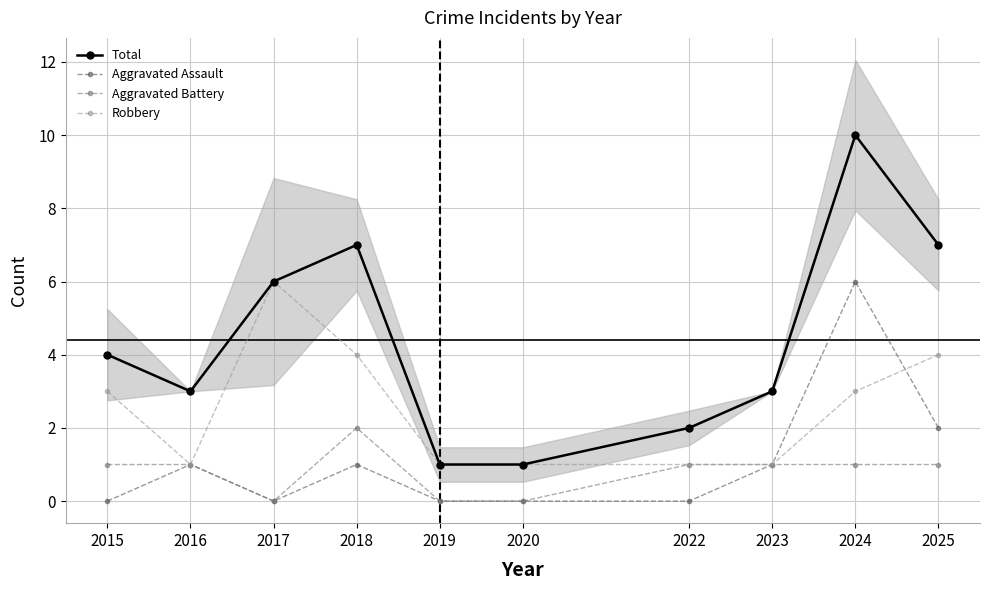

What is the average value of the Robbery series?

2